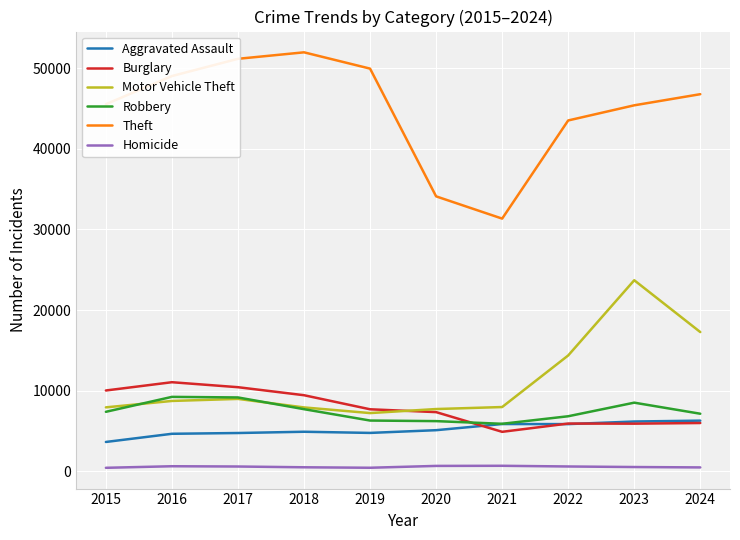

Which series has the widest spread of values?

Theft